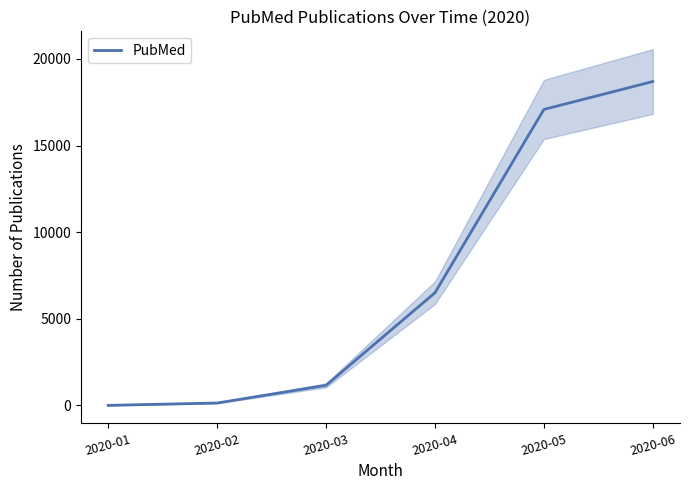

List the labels in order of value, smallest first.

2020-01, 2020-02, 2020-03, 2020-04, 2020-05, 2020-06